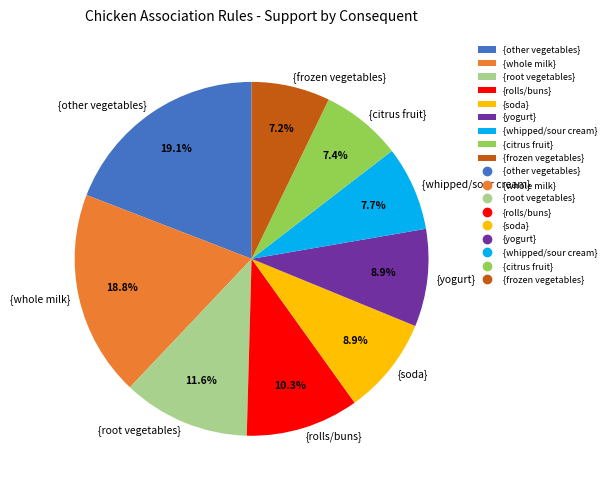

Which has a higher value, {soda} or {rolls/buns}?

{rolls/buns}